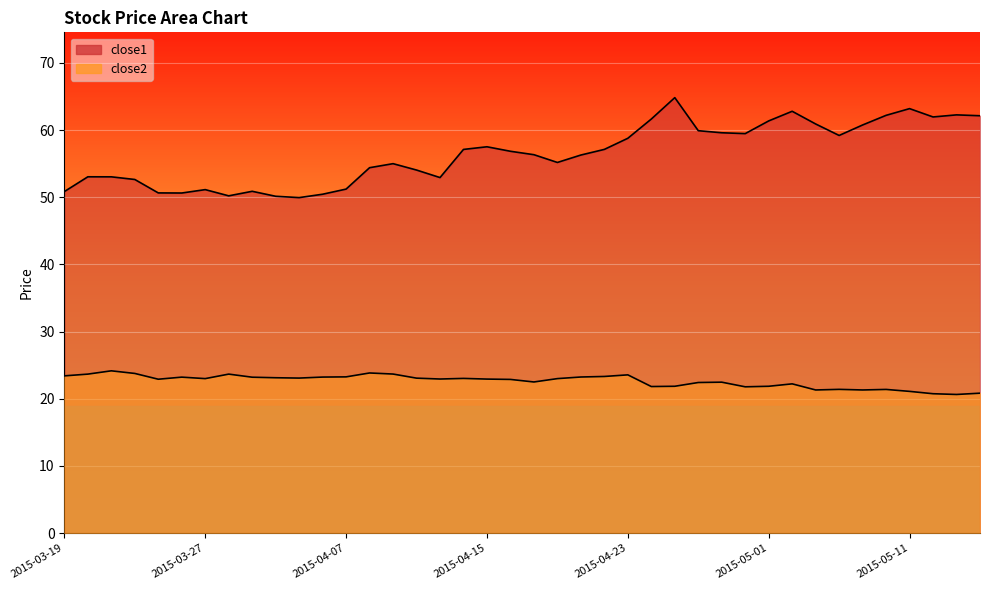

Which category has the lowest value across all series?

2015-05-13